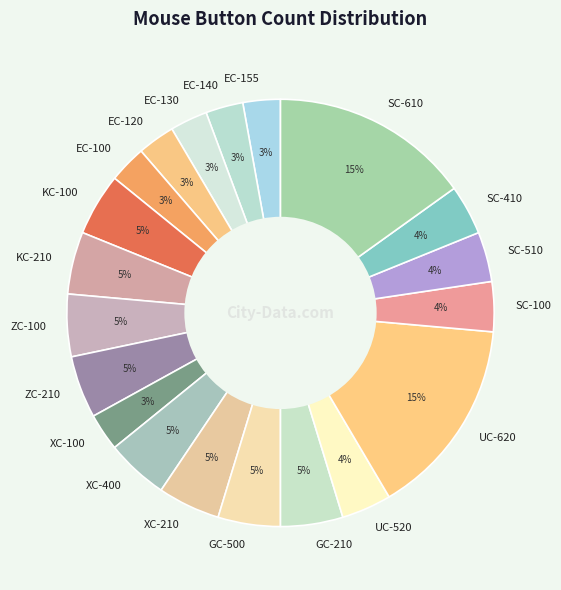

To the nearest percent, what portion does KC-210 represent?

5%